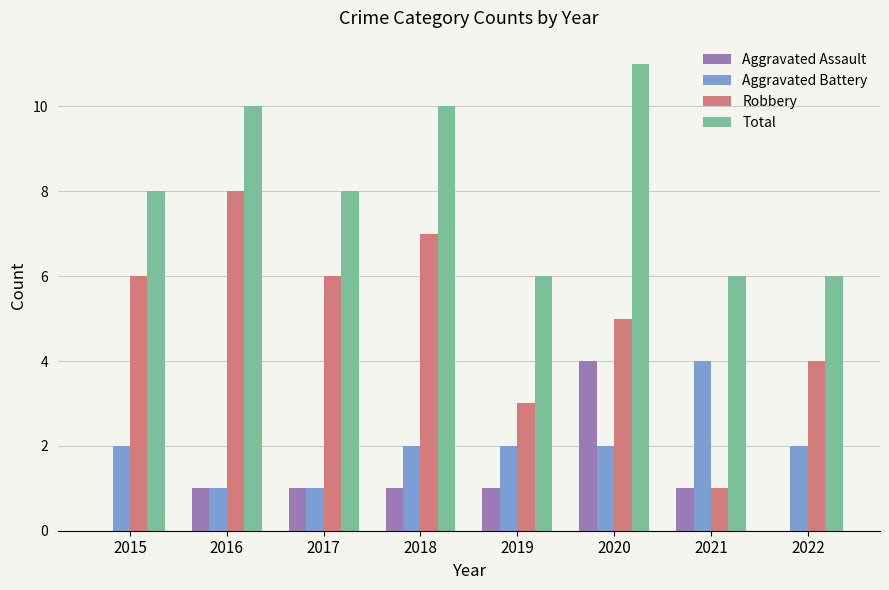

Which category has the highest value in the Total series?

2020